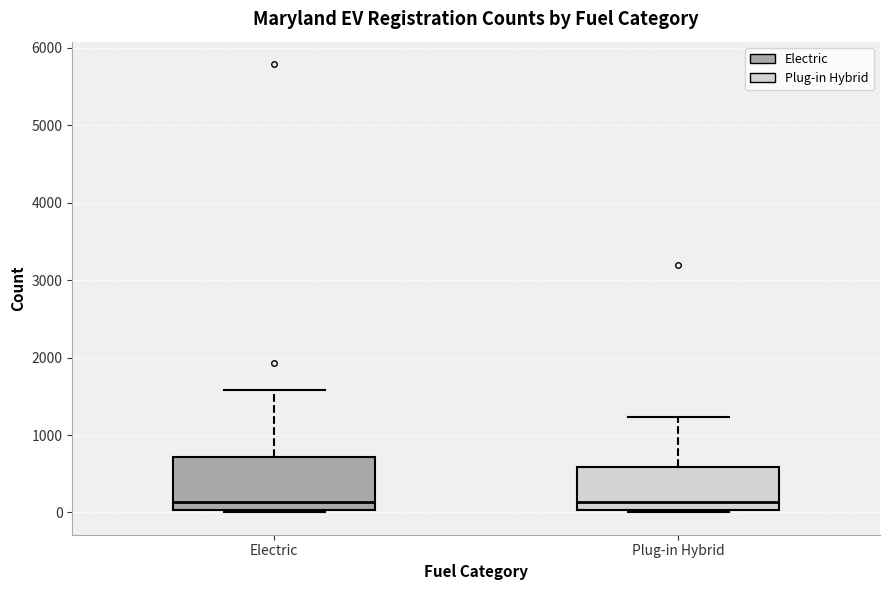

Which box is the tallest, from its lower edge to its upper edge?

Electric